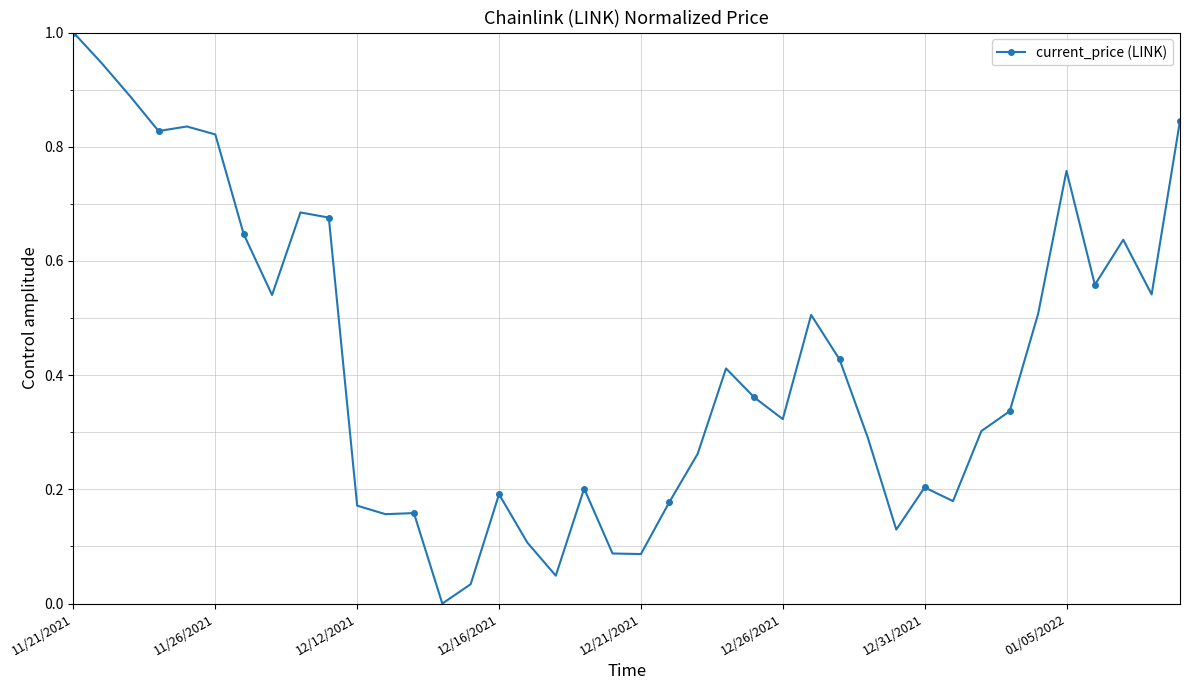

What is the greatest value displayed?

1.0